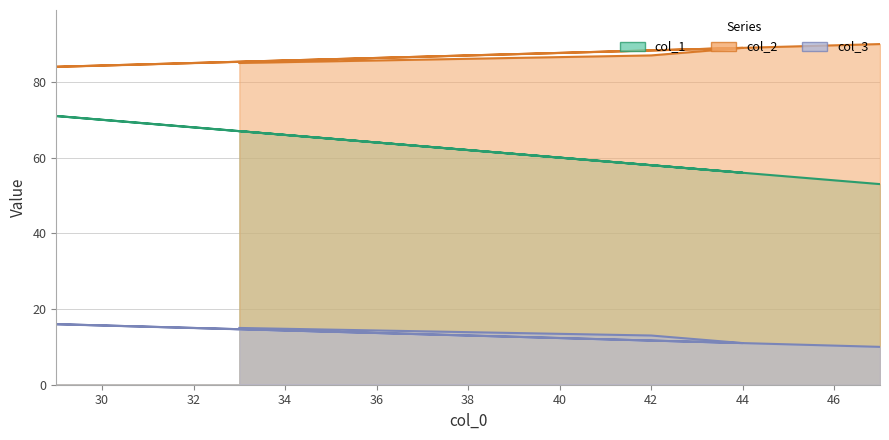

Which series has the largest total across all categories?

col_2